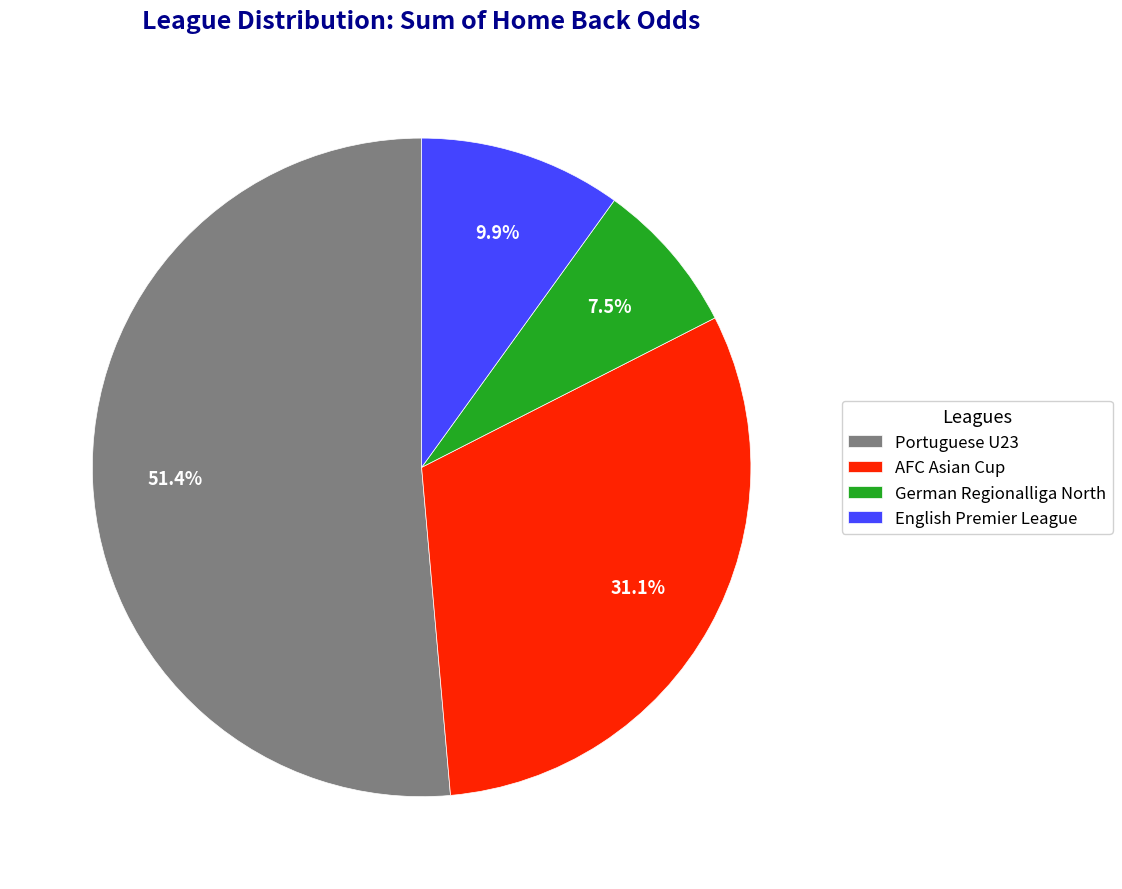

Which slice is the largest?

Portuguese U23